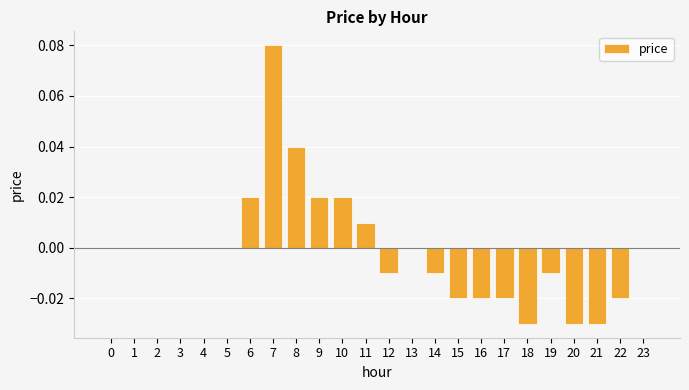

Which category has the highest value across all series?

7